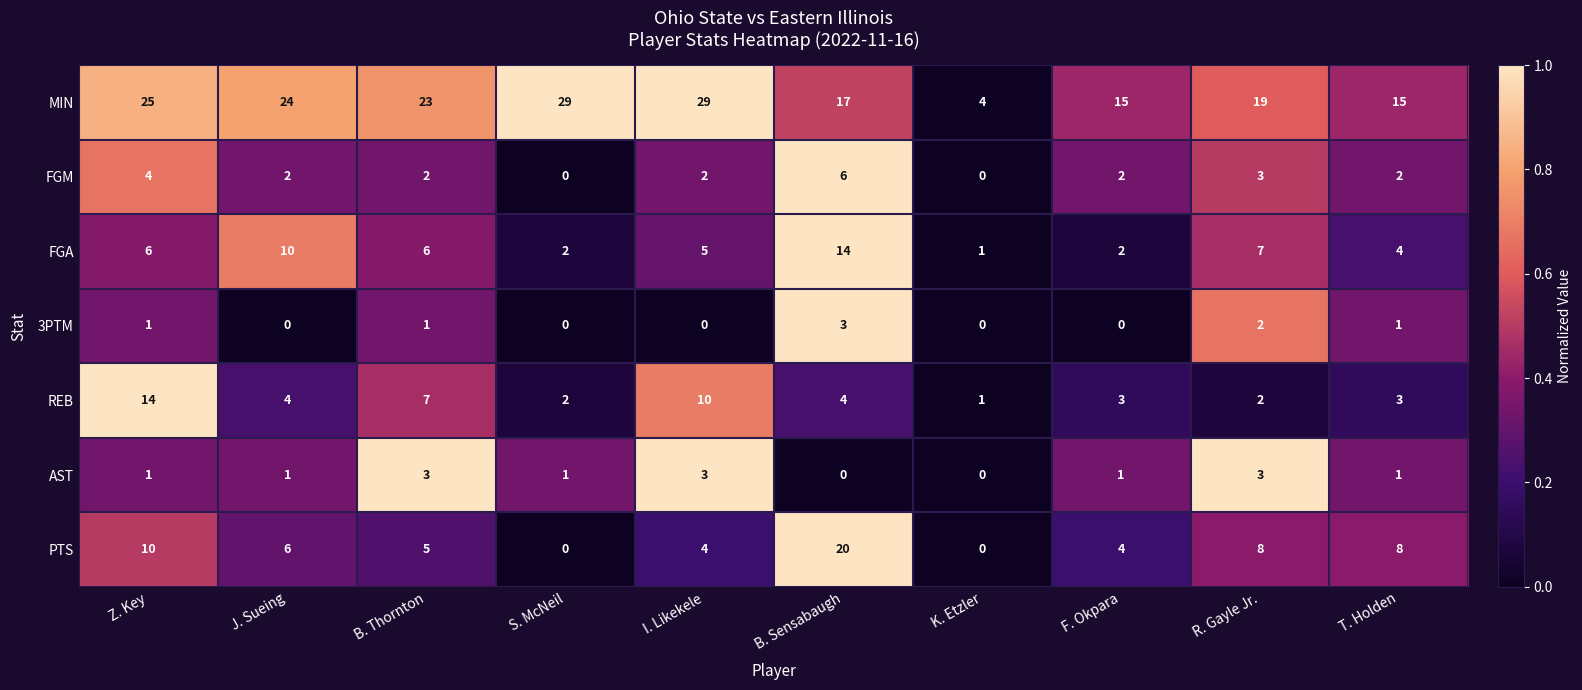

At how many categories does at least one series exceed 0?

10